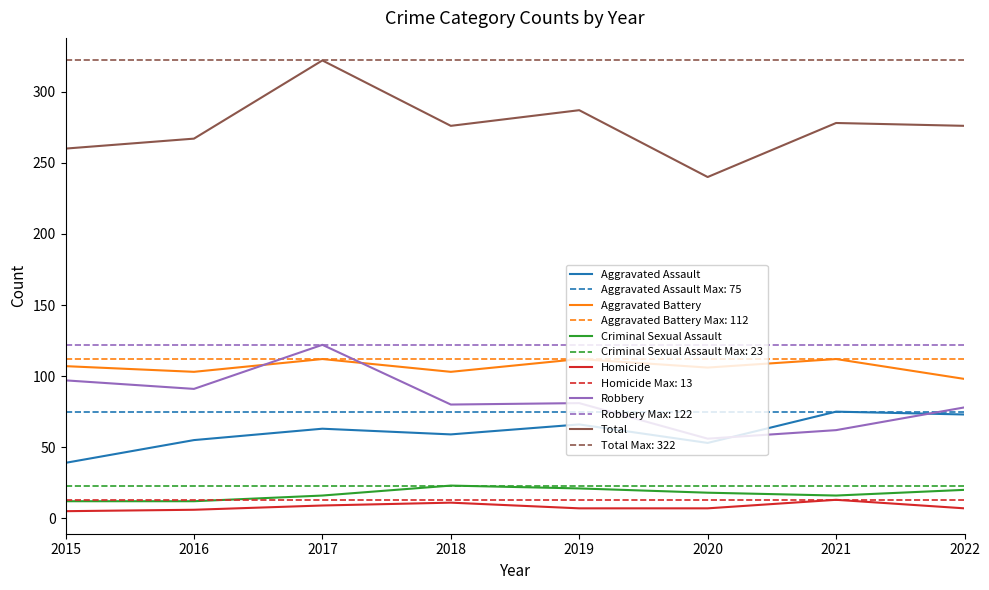

How many lines are shown in the chart?

6